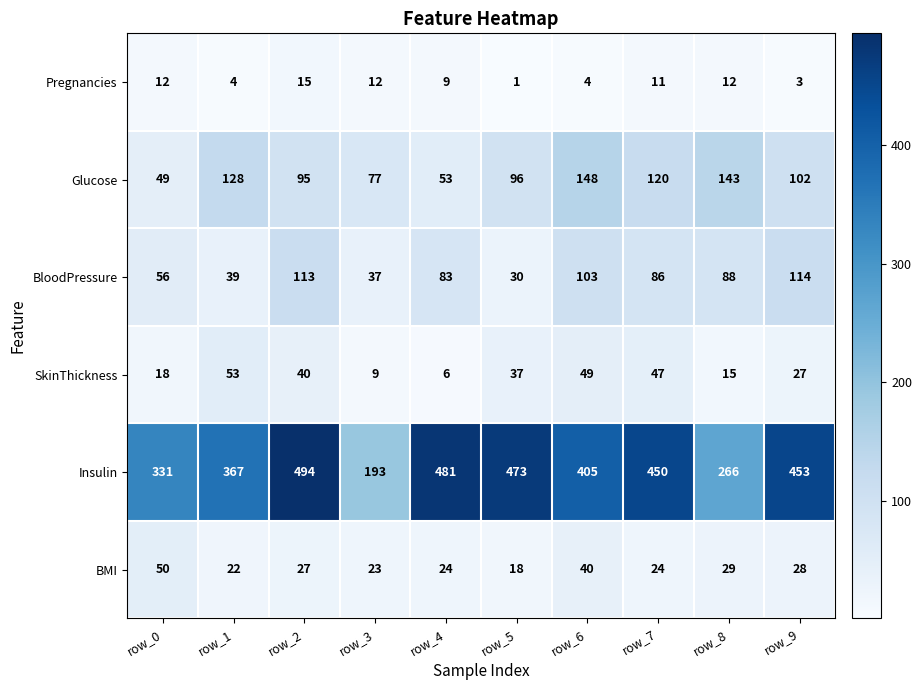

How many data points does each series have?

10